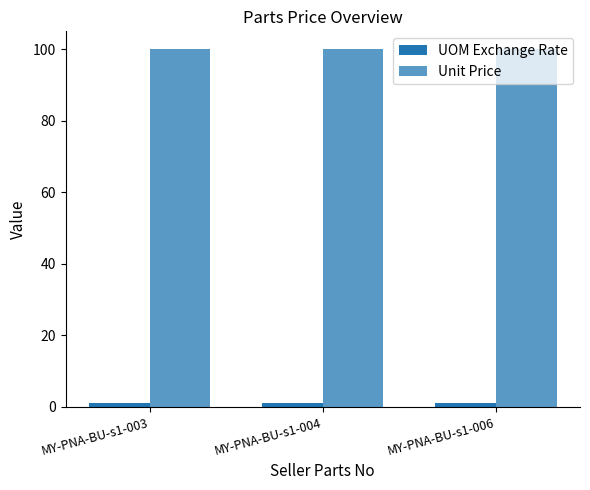

Rank the series by their maximum value, from highest to lowest.

Unit Price, UOM Exchange Rate